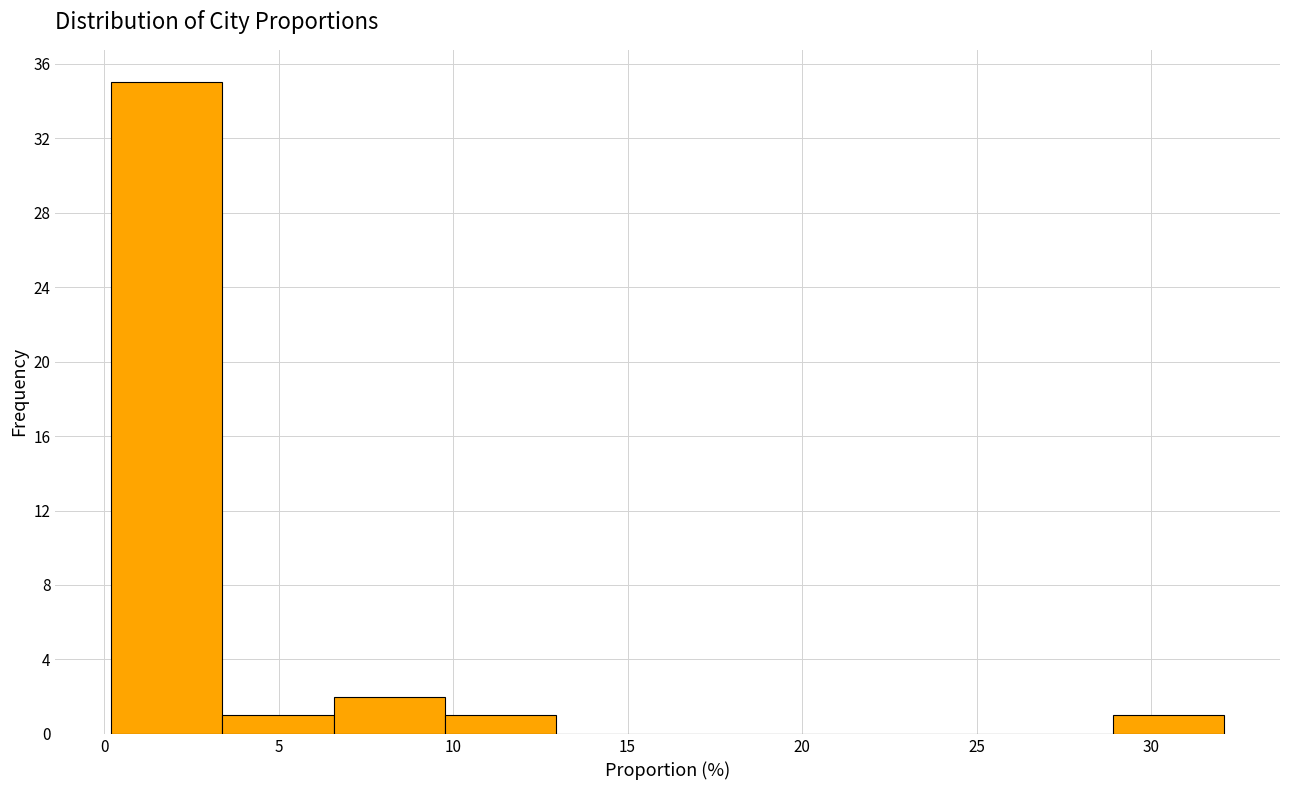

Which range on the x-axis has the tallest bar?

0.0 to 3.5